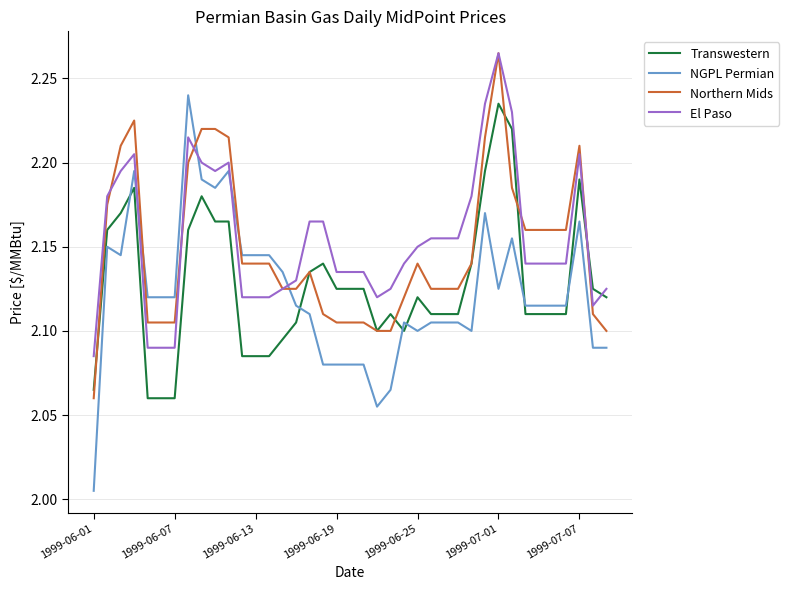

Is this an area chart (filled region under the line)?

No